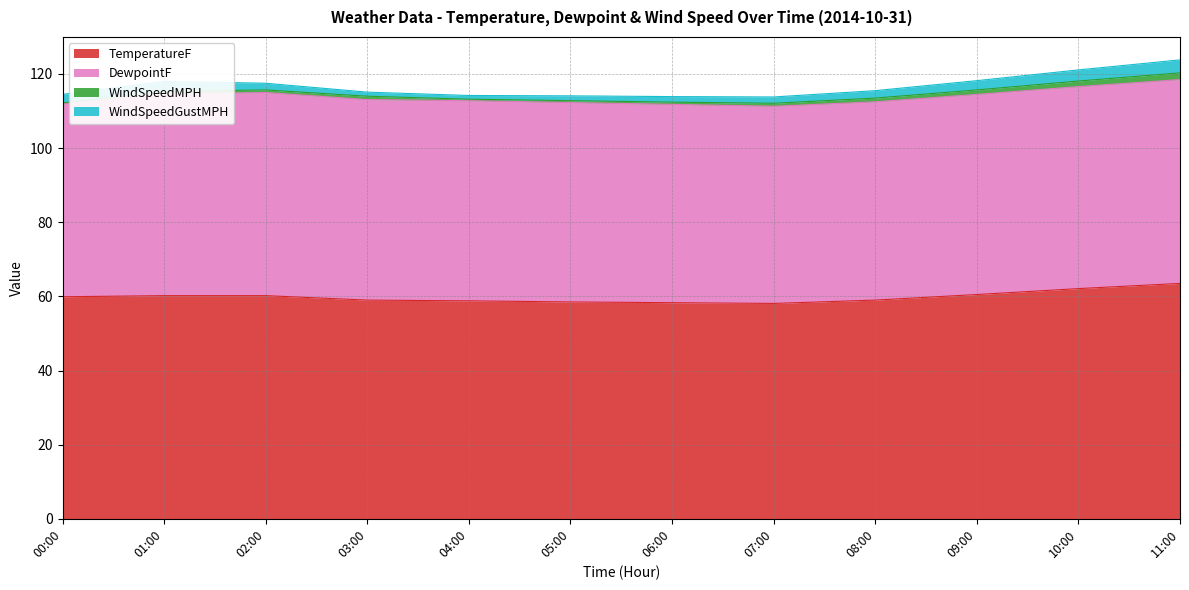

What position from the left is 07:00?

8